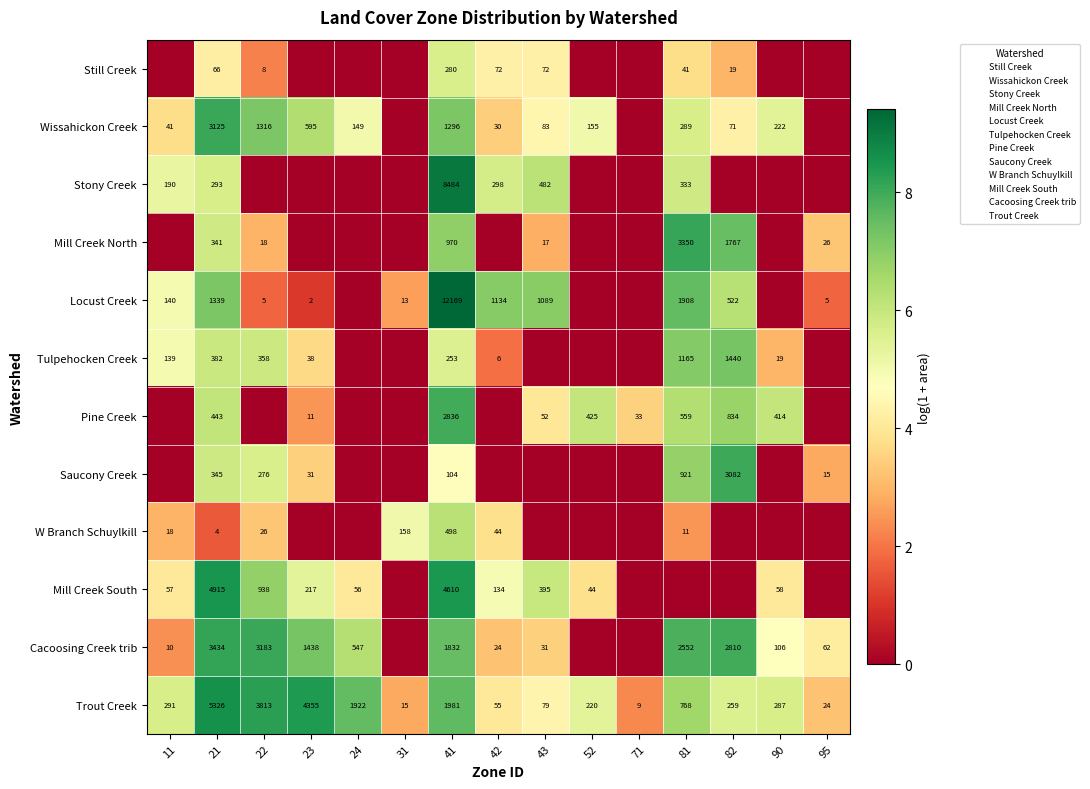

Which series has the largest total across all categories?

Trout Creek